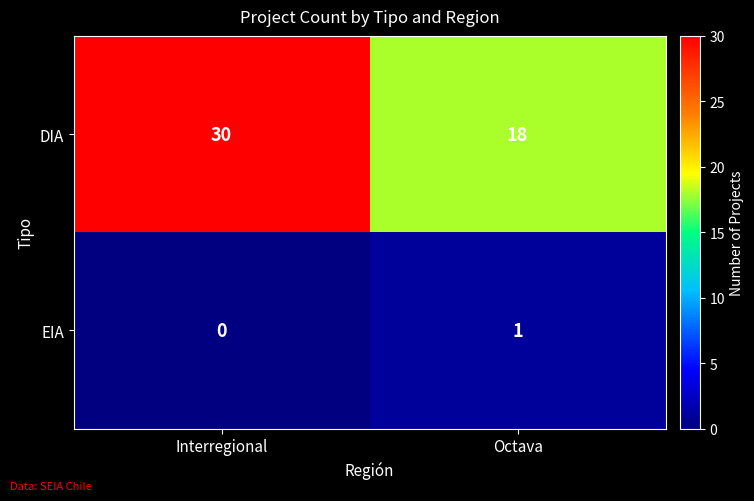

What is the difference between the maximum and minimum values in the DIA series?

12